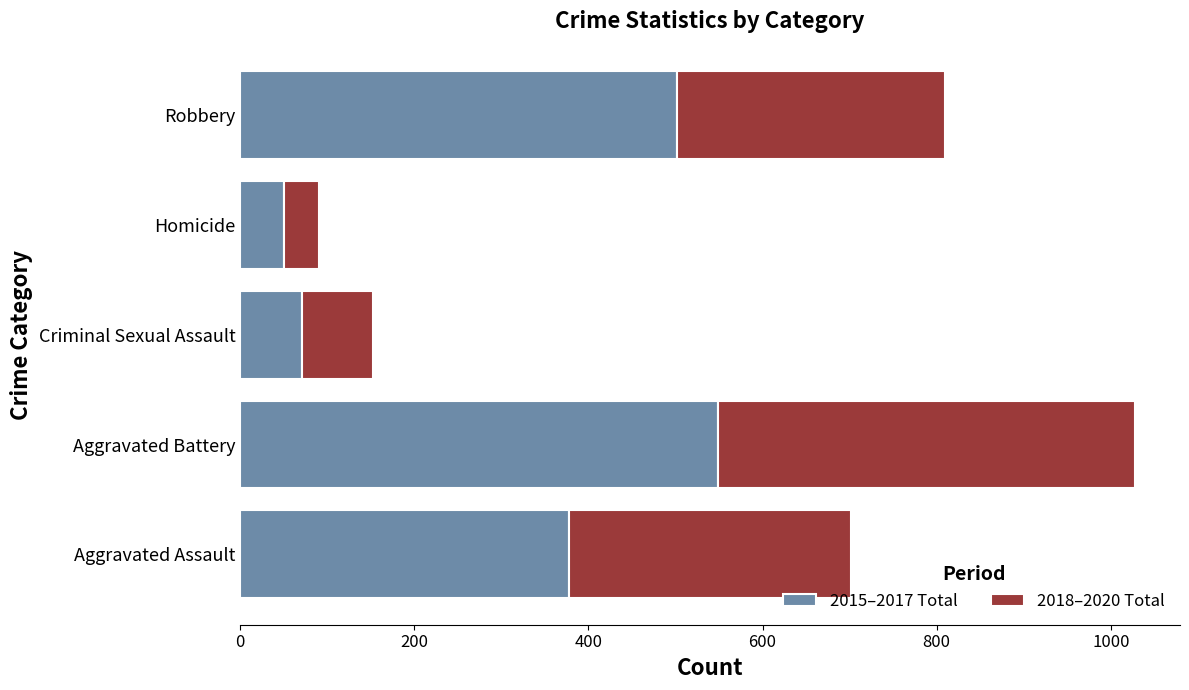

True or false: 2015–2017 Total has a value of 139 at Aggravated Battery.

False